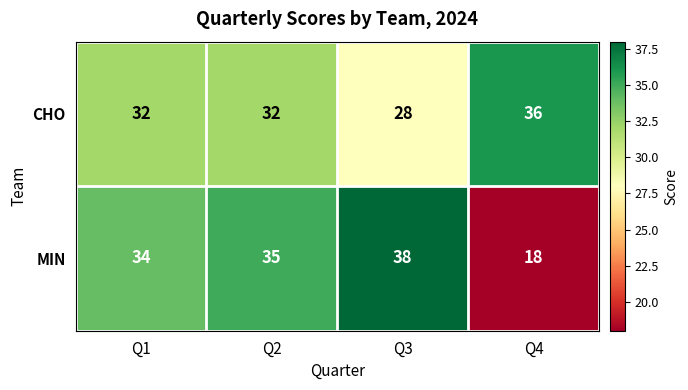

List the series in order of their overall mean, lowest first.

MIN, CHO